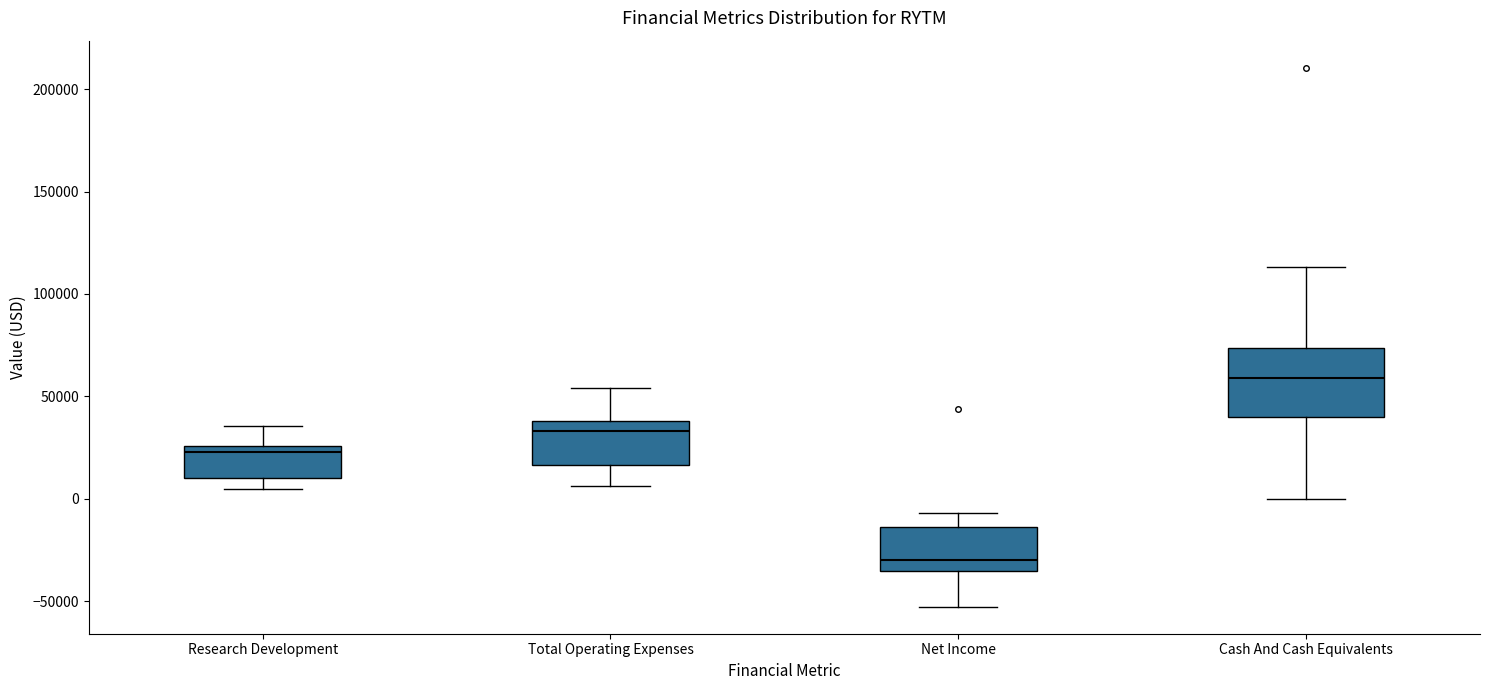

Where does the lower whisker of the box for Total Operating Expenses end on the y-axis? The values are not printed on the chart, so give them approximately, as read against the axis.

5000